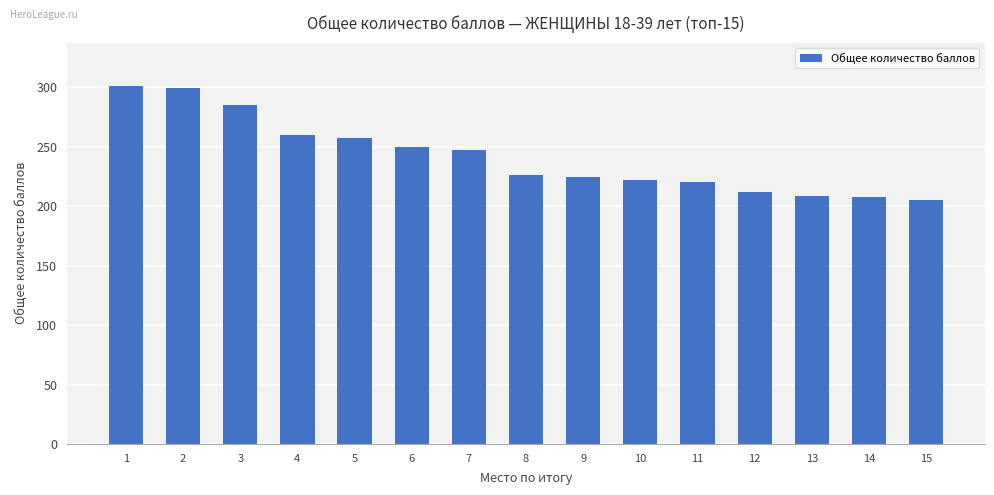

What is the greatest value displayed?

301.5